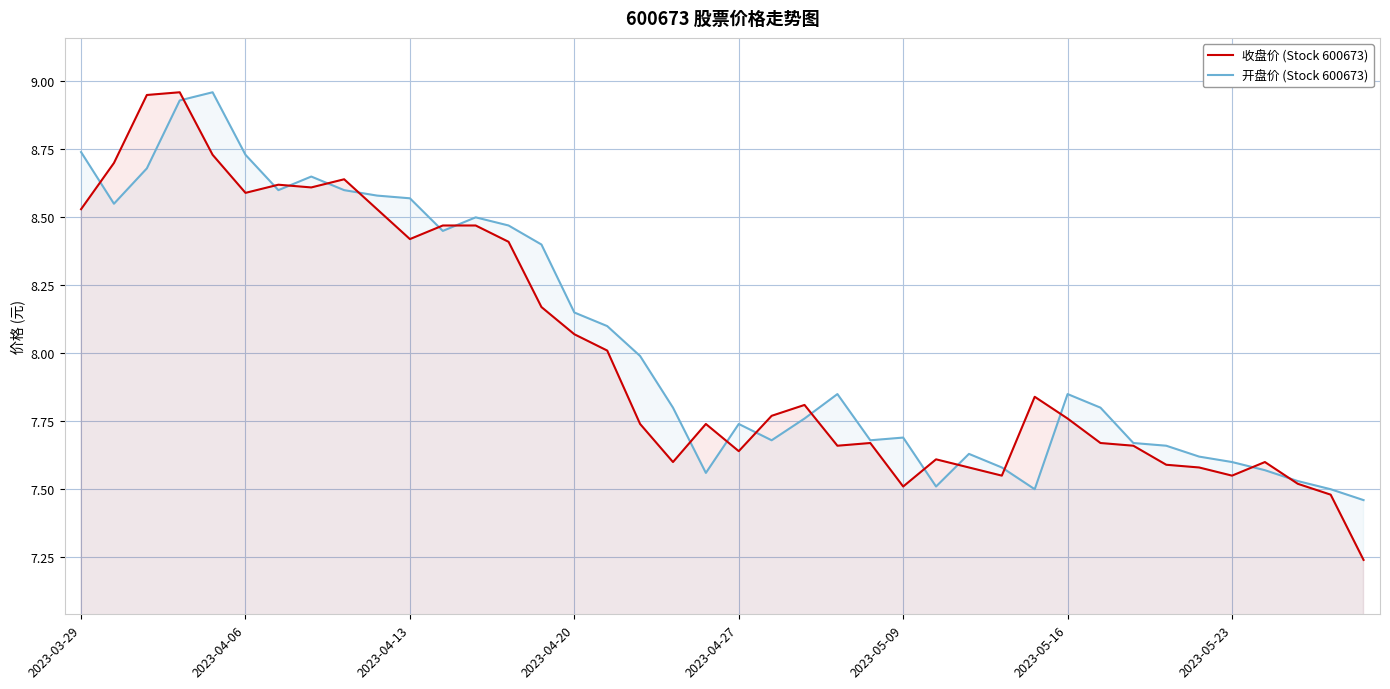

Which category has the lowest value across all series?

39